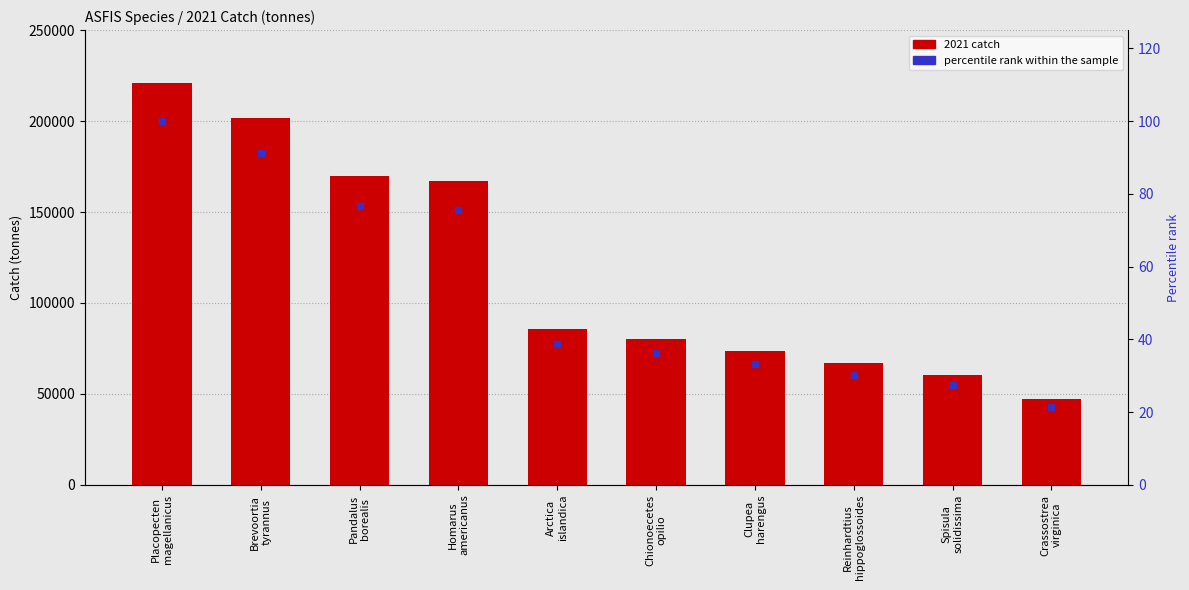

Approximately how many times larger is the value at Reinhardtius
hippoglossoides compared to Spisula
solidissima?

1.1